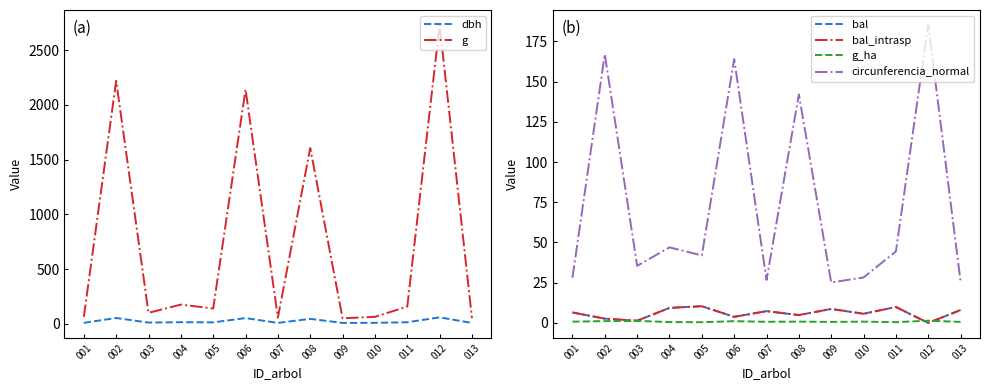

Rank the categories by circunferencia_normal value from highest to lowest.

012, 002, 006, 008, 004, 011, 005, 003, 010, 001, 007, 013, 009